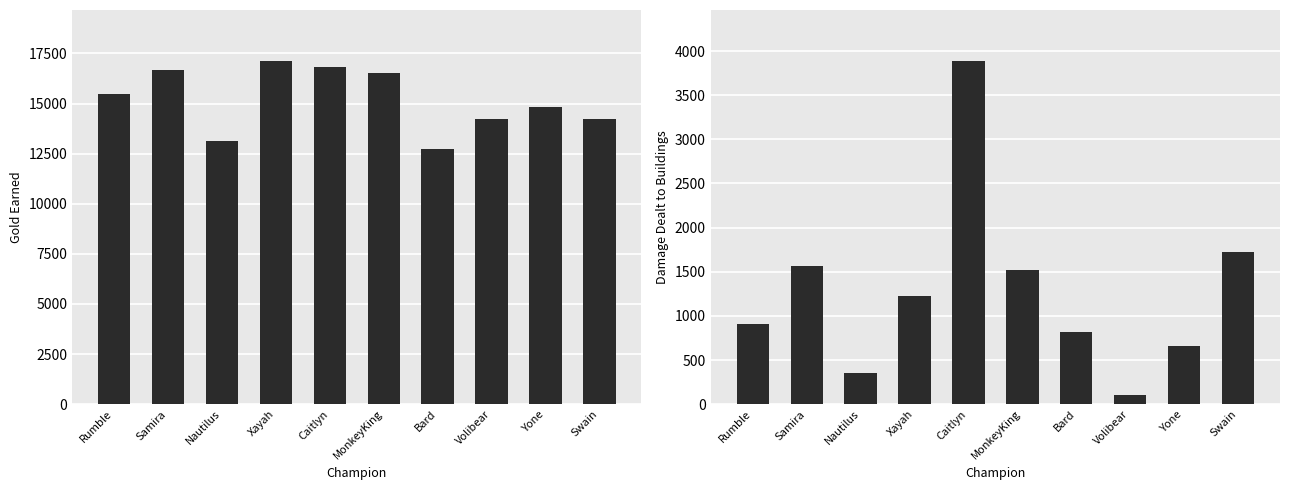

Reading right to left, list all the values displayed in this chart.

goldEarned: Swain=14232	Yone=14828	Volibear=14223	Bard=12752	MonkeyKing=16539	Caitlyn=16814	Xayah=17100	Nautilus=13146	Samira=16667	Rumble=15462
damageDealtToBuildings: Swain=1721	Yone=659	Volibear=103	Bard=819	MonkeyKing=1522	Caitlyn=3883	Xayah=1228	Nautilus=349	Samira=1560	Rumble=909